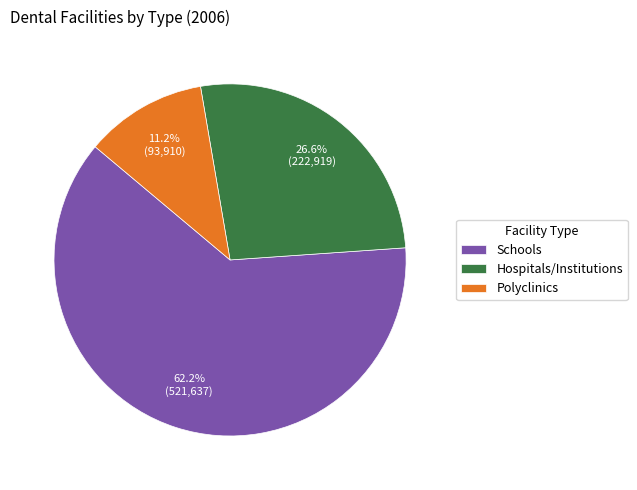

Which category has the biggest portion of the pie?

Schools